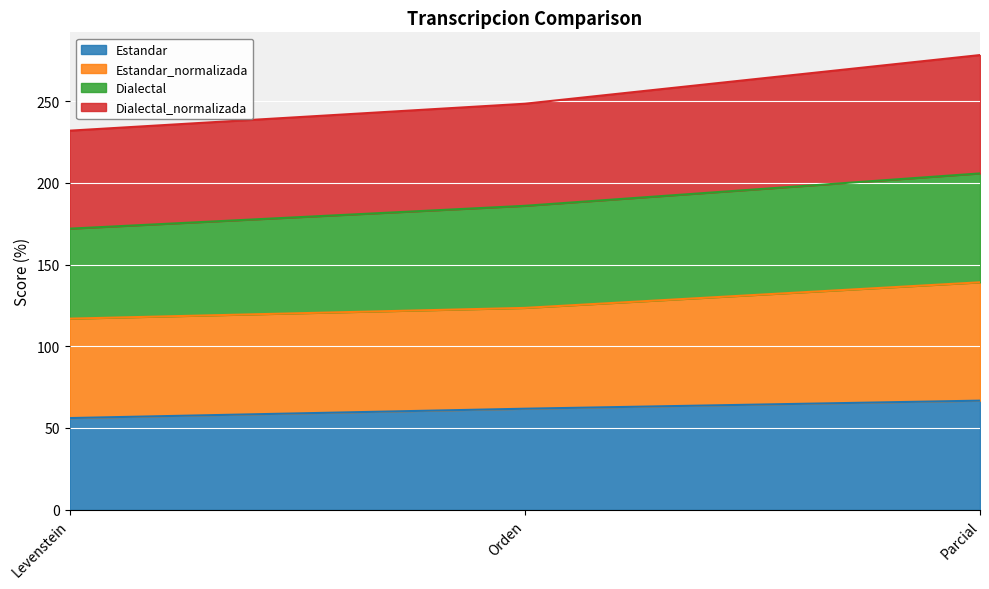

Which series has the largest total across all categories?

Dialectal_normalizada